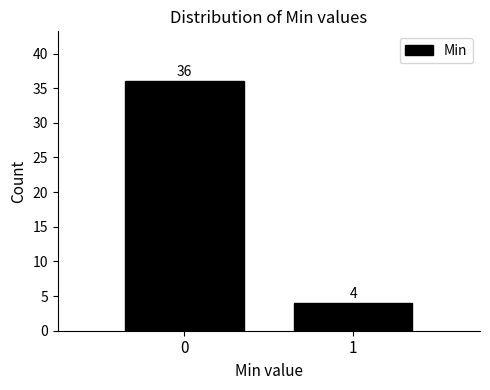

Reading left to right, list all the values displayed in this chart.

36	4